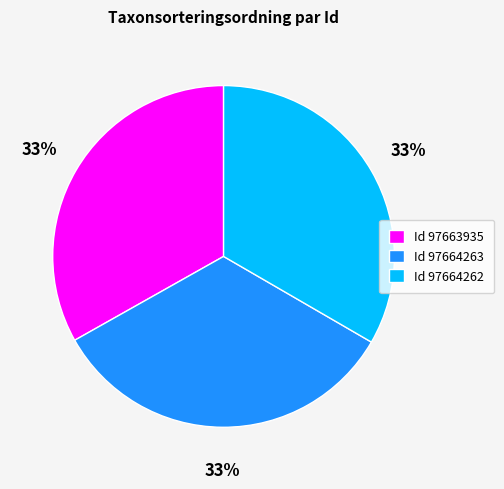

Do Id 97663935 and Id 97664263 together represent more than half of the pie?

Yes